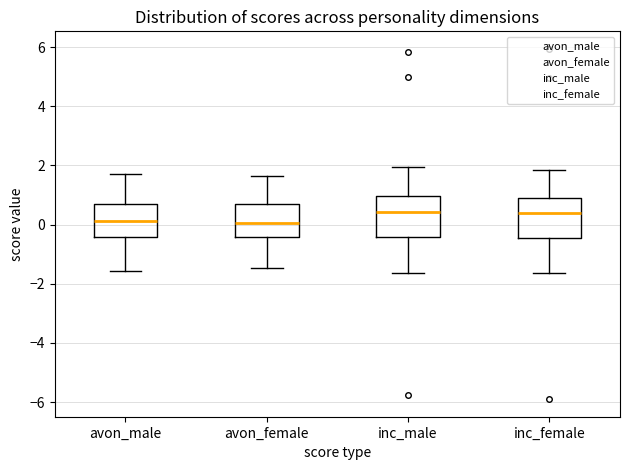

Where does the upper whisker of the box for inc_male end on the y-axis? The values are not printed on the chart, so give them approximately, as read against the axis.

2.0